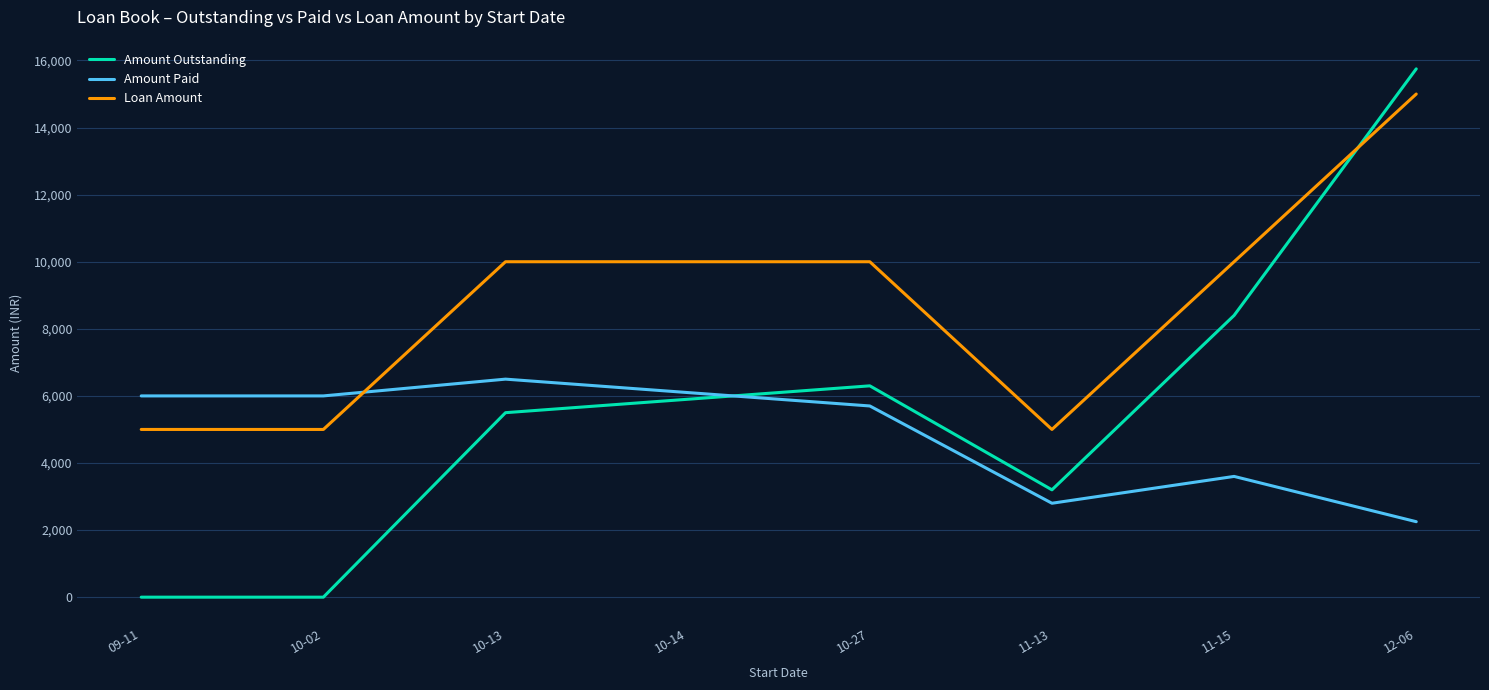

What is the difference between the highest and lowest values at 12-06?

13500